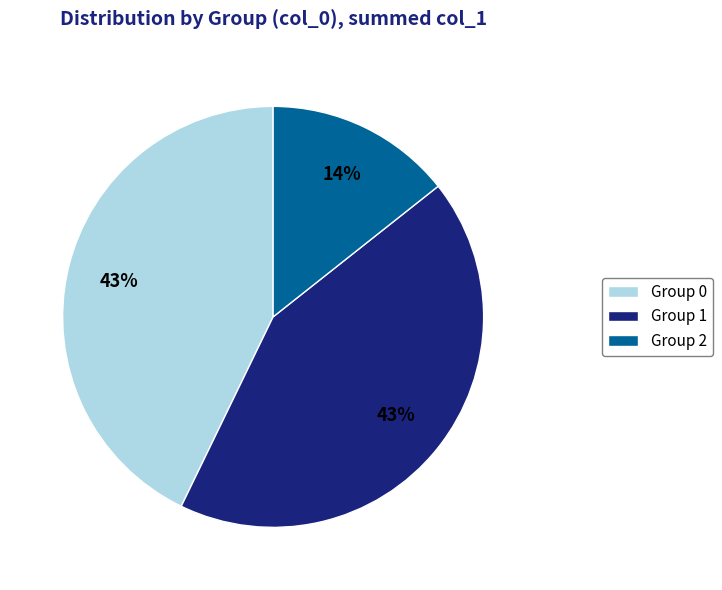

Is it true that Group 0 is 29% of the pie?

False